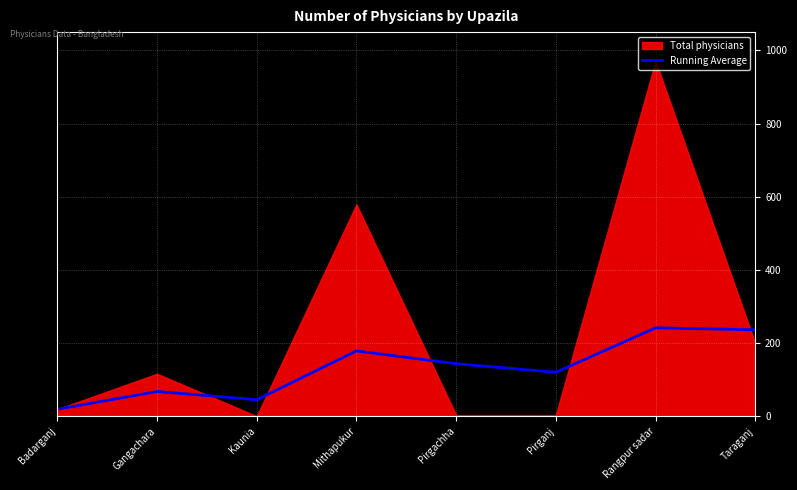

At which label does the data first exceed 143?

Mithapukur